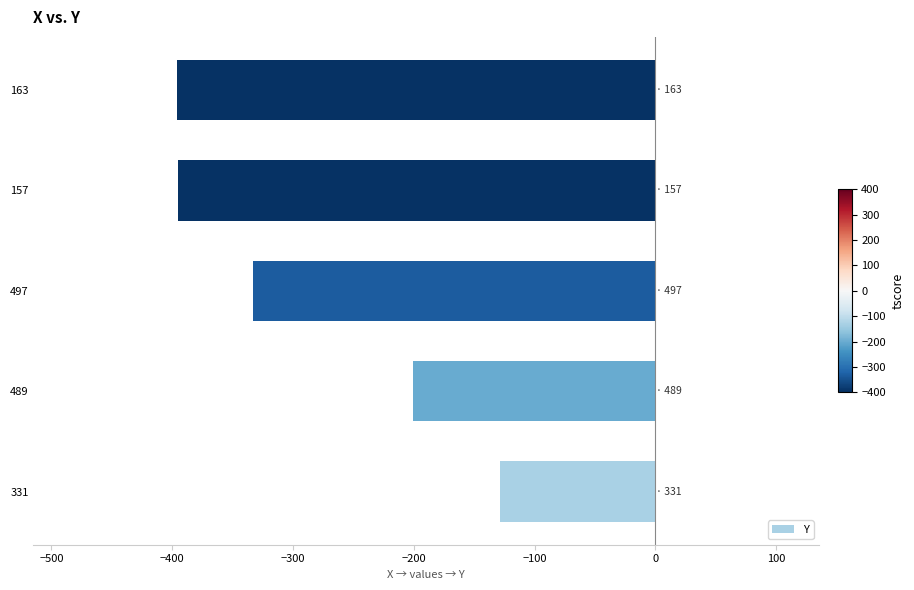

What is the change in value from 331 to 497?

-204